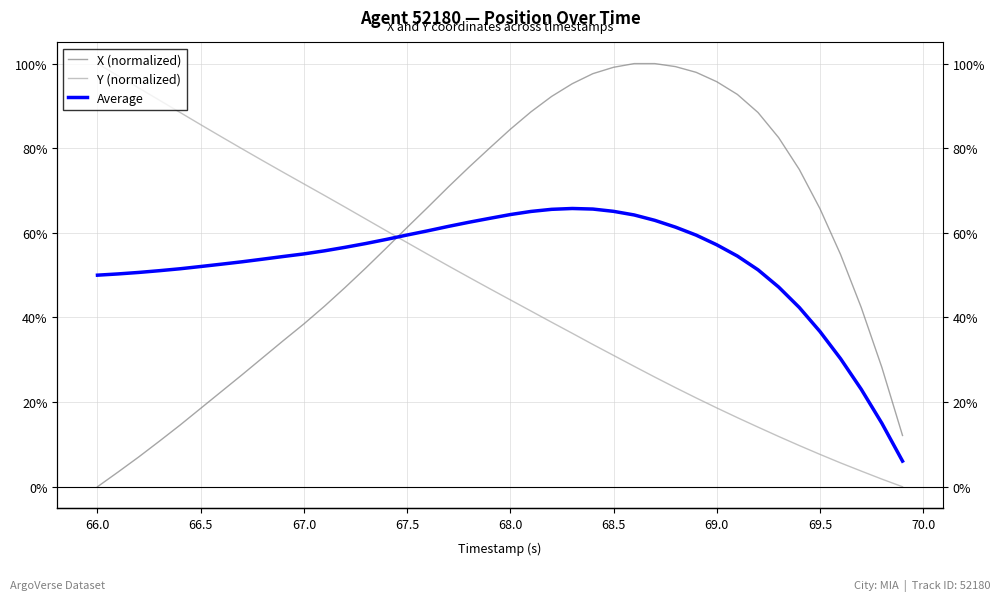

Which series has the largest total across all categories?

X (normalized)